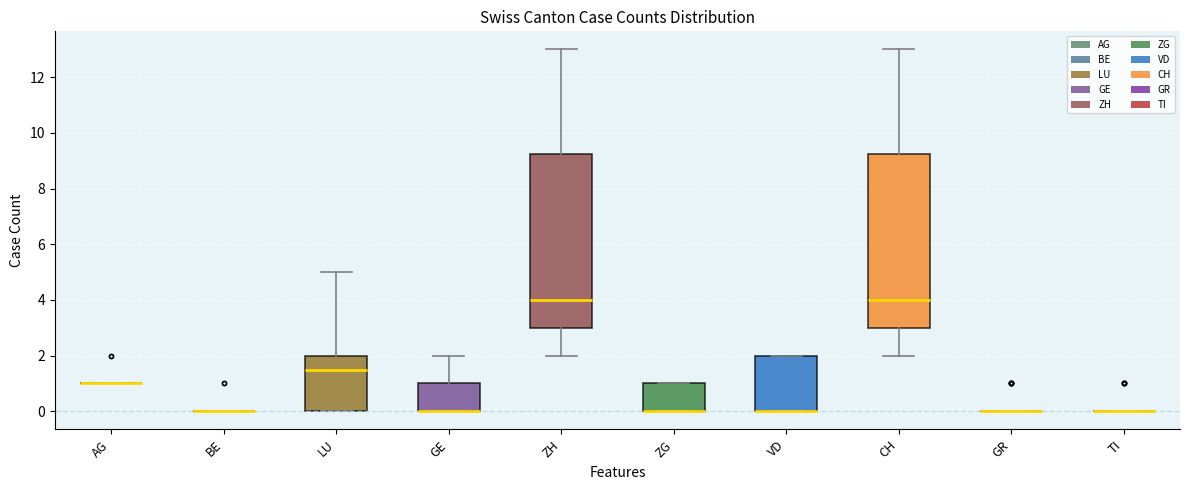

Where is the upper edge of the box for ZG on the y-axis? The values are not printed on the chart, so give them approximately, as read against the axis.

1.0